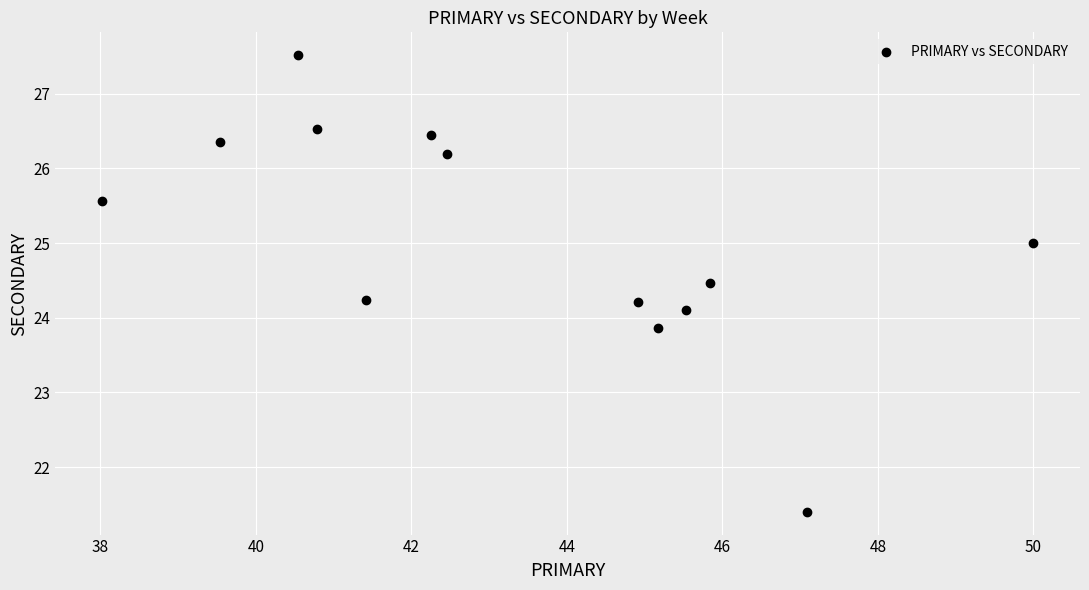

What is the range of X values (max minus min)?

12.0